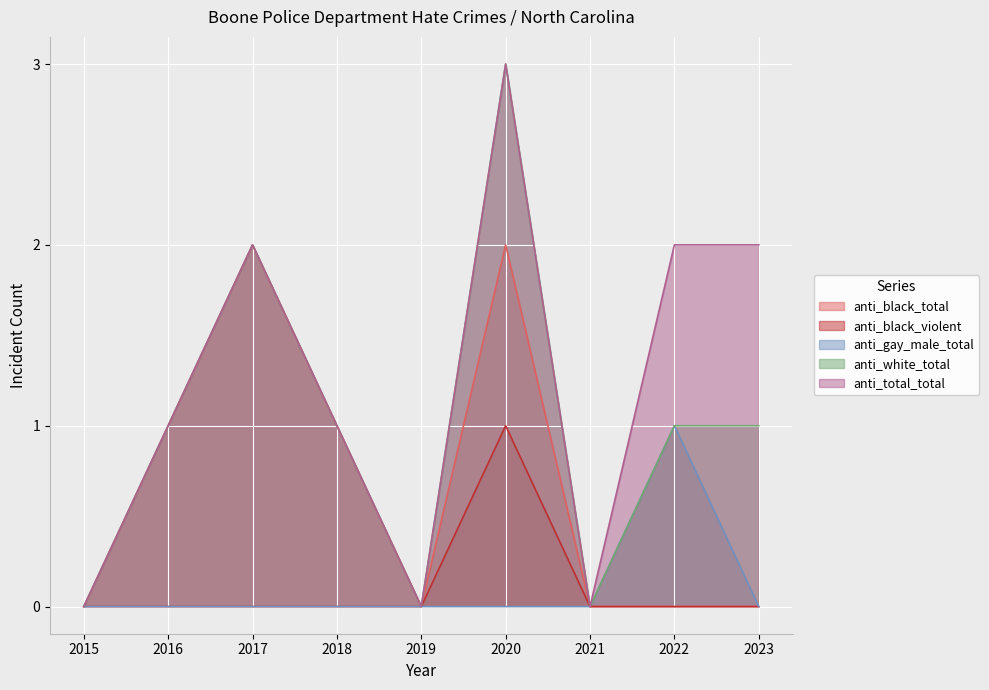

How many lines are shown in the chart?

5